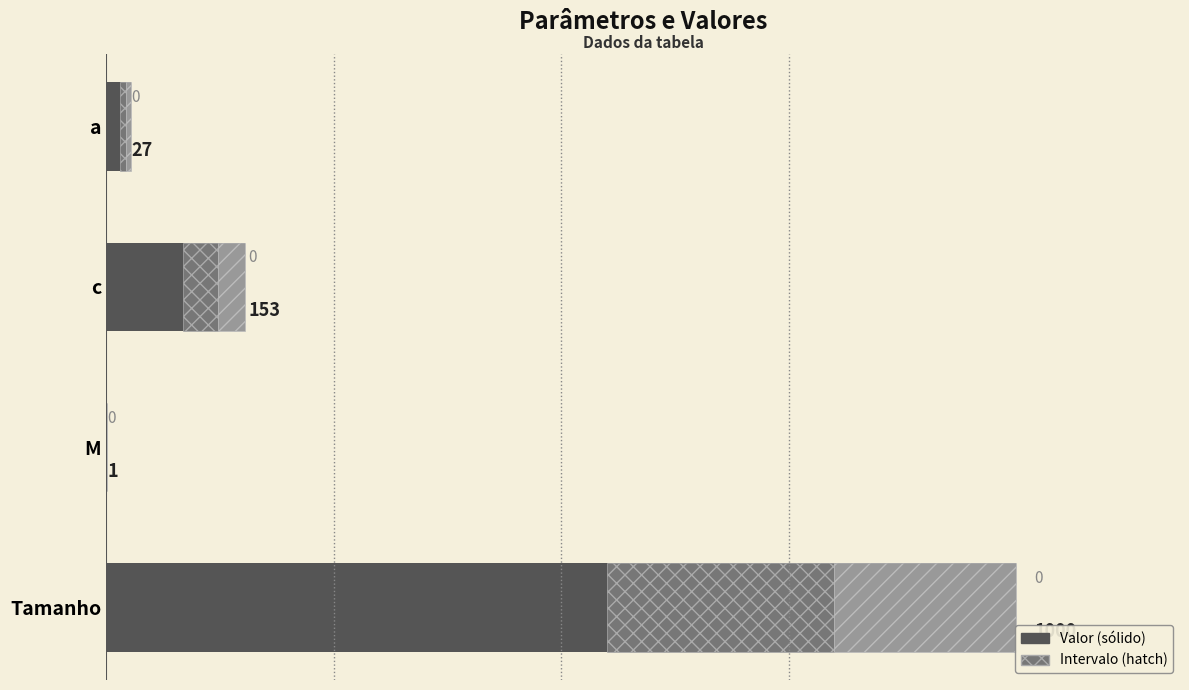

What is the approximate value at c, to the nearest 50?

150